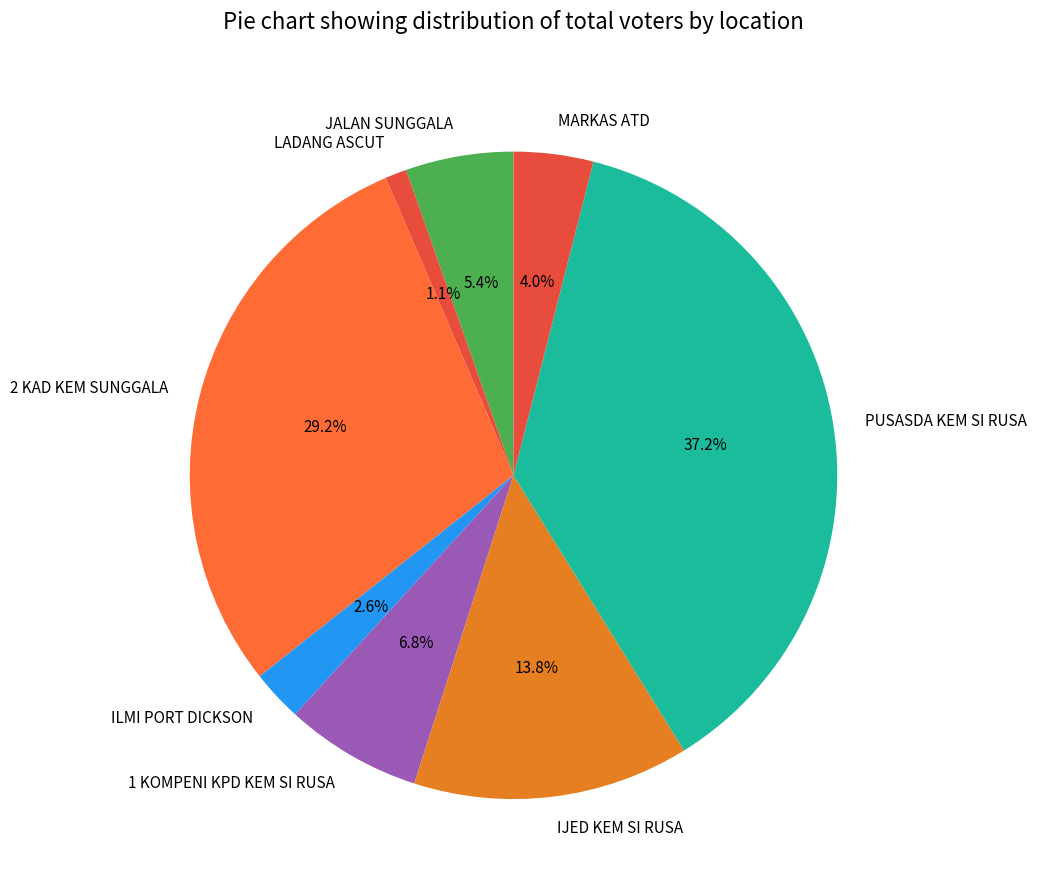

Count the number of slices in the pie.

8